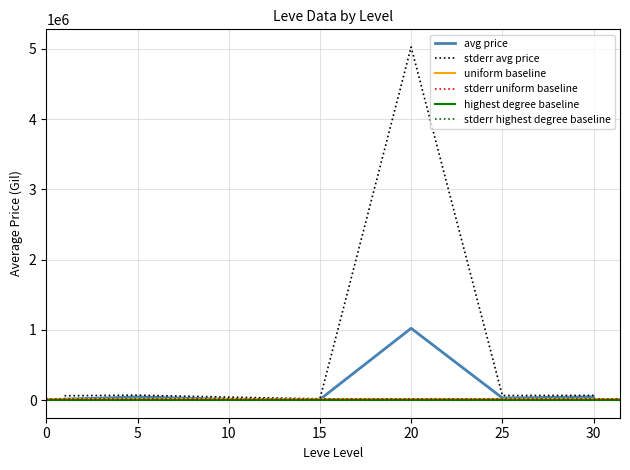

In currentAveragePrice, how many points are higher than both neighbors (excluding endpoints)?

1